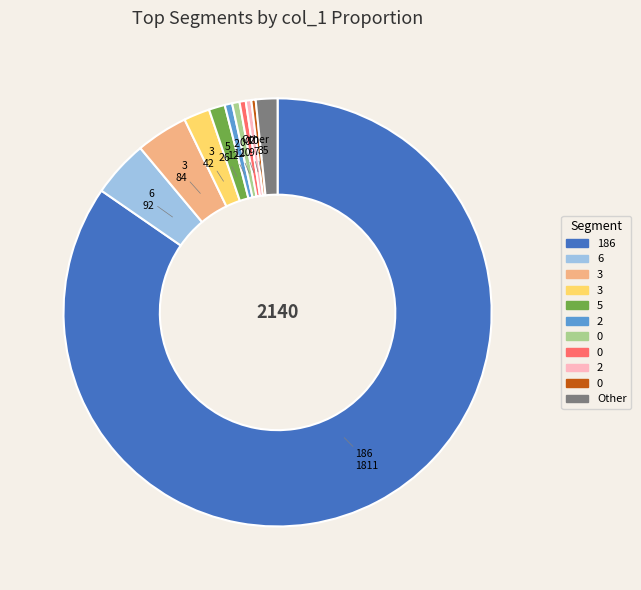

Is there a majority slice in this chart?

Yes